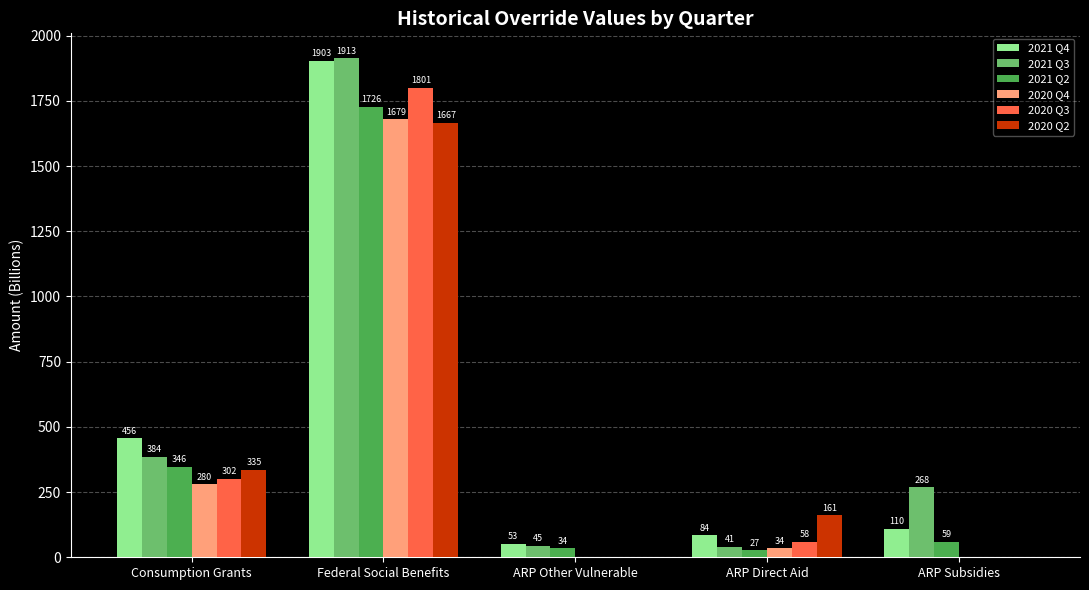

Which series has the largest total across all categories?

2021 Q3